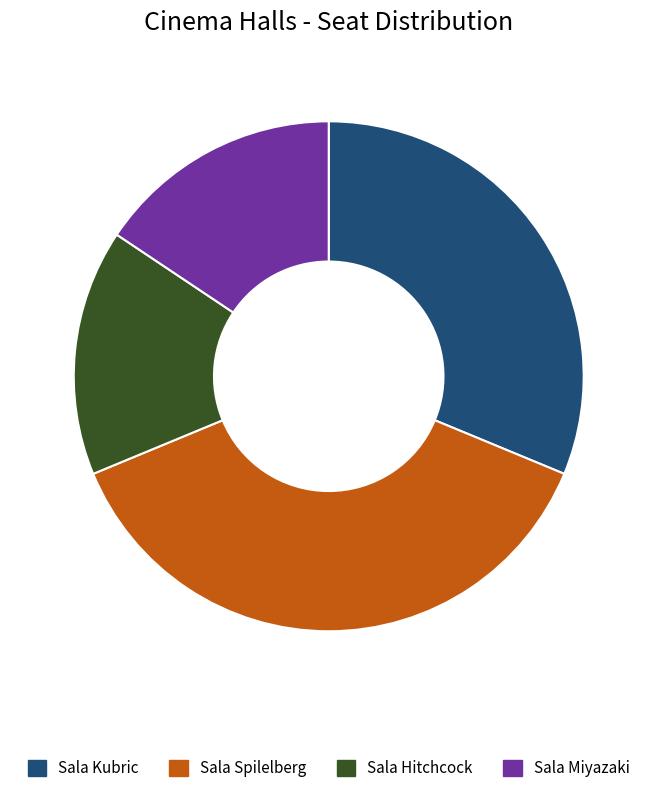

Is the sum of Sala Miyazaki and Sala Hitchcock greater than half?

No